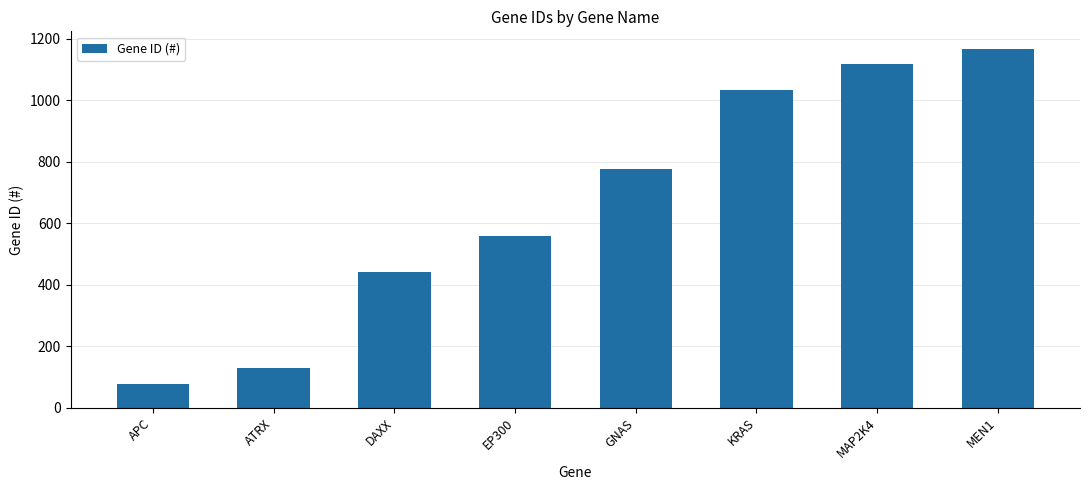

Does the chart contain any negative values?

No